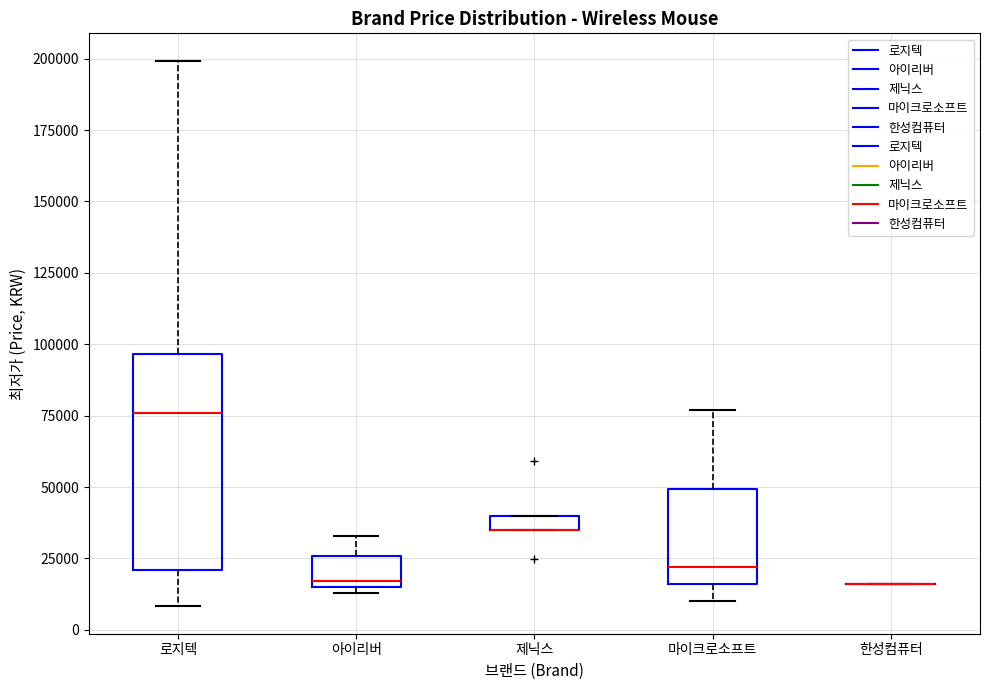

Which box is the tallest, from its lower edge to its upper edge?

로지텍